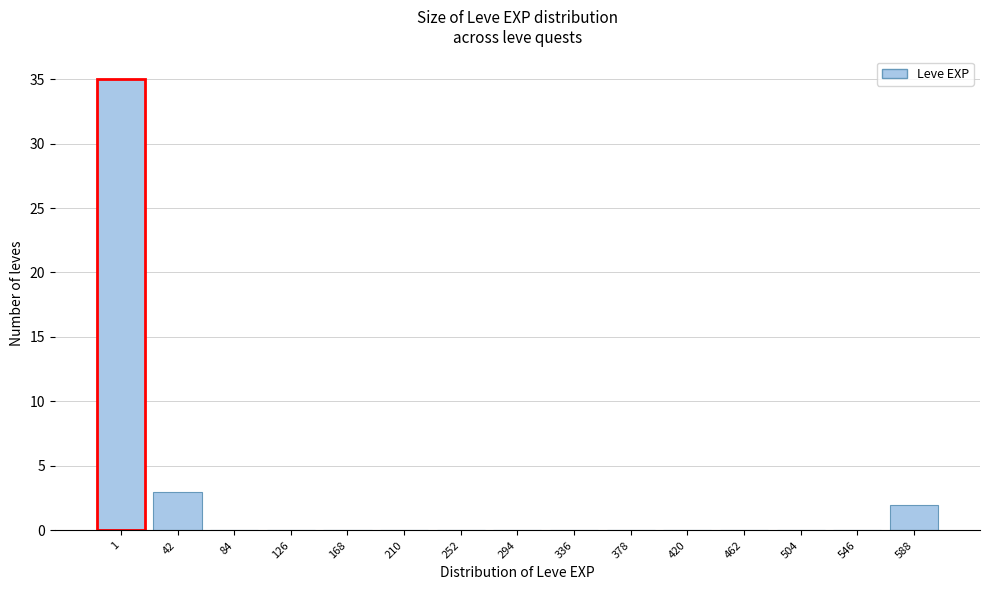

Reading left to right, extract all data points from this chart.

1=35	42=3	84=0	126=0	168=0	210=0	252=0	294=0	336=0	378=0	420=0	462=0	504=0	546=0	588=2